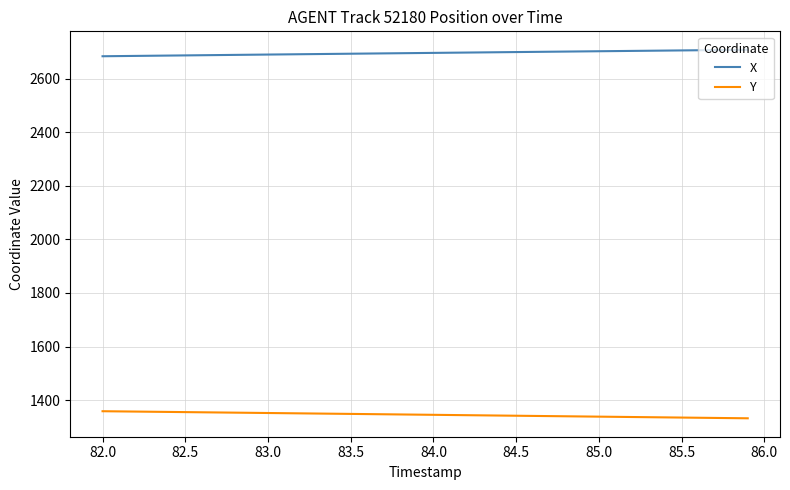

Which series has the largest total across all categories?

X